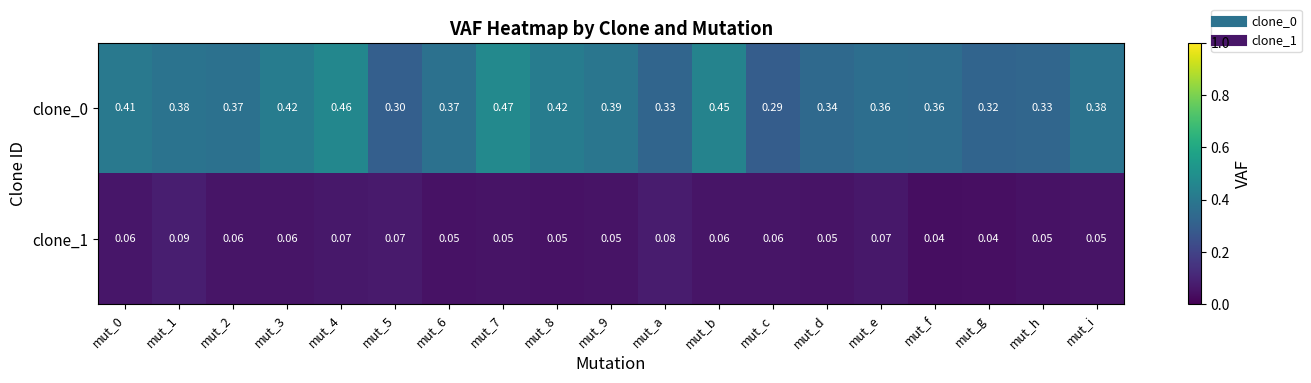

At which label does clone_0 reach its minimum?

mut_c